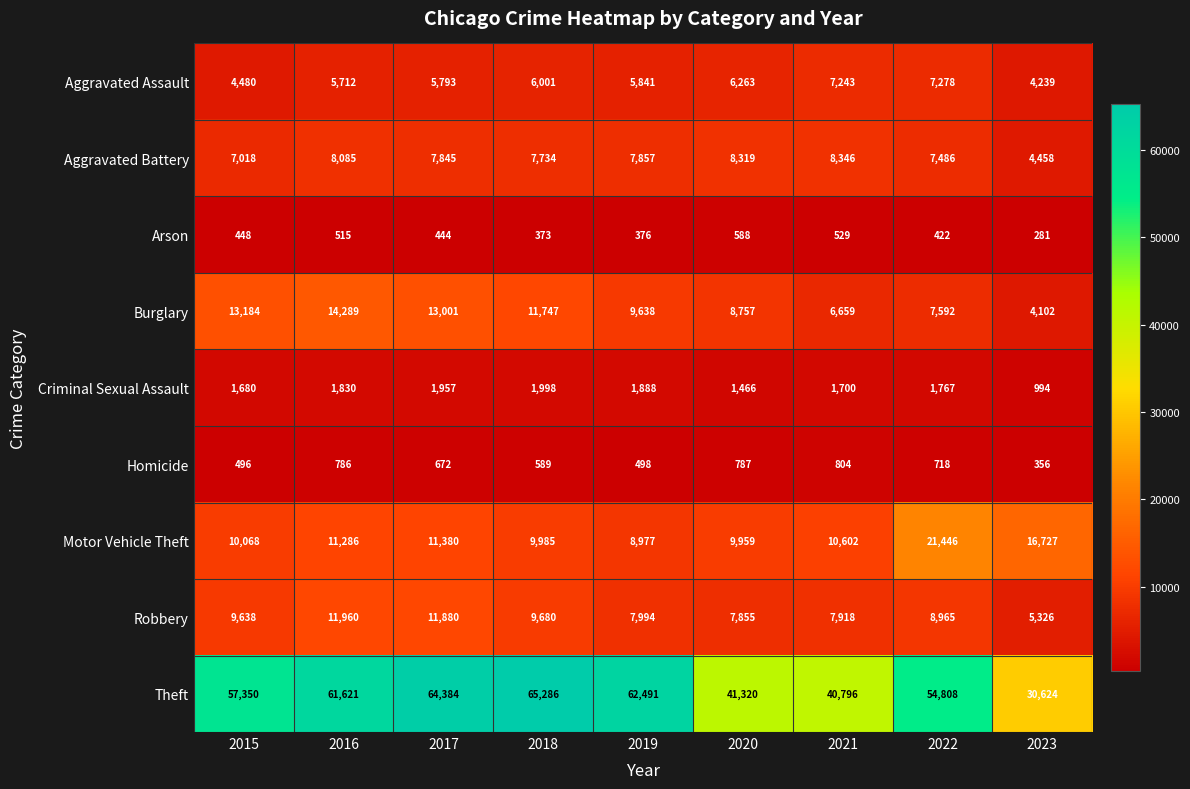

What is the difference between the second highest and minimum values in the Robbery series?

6554